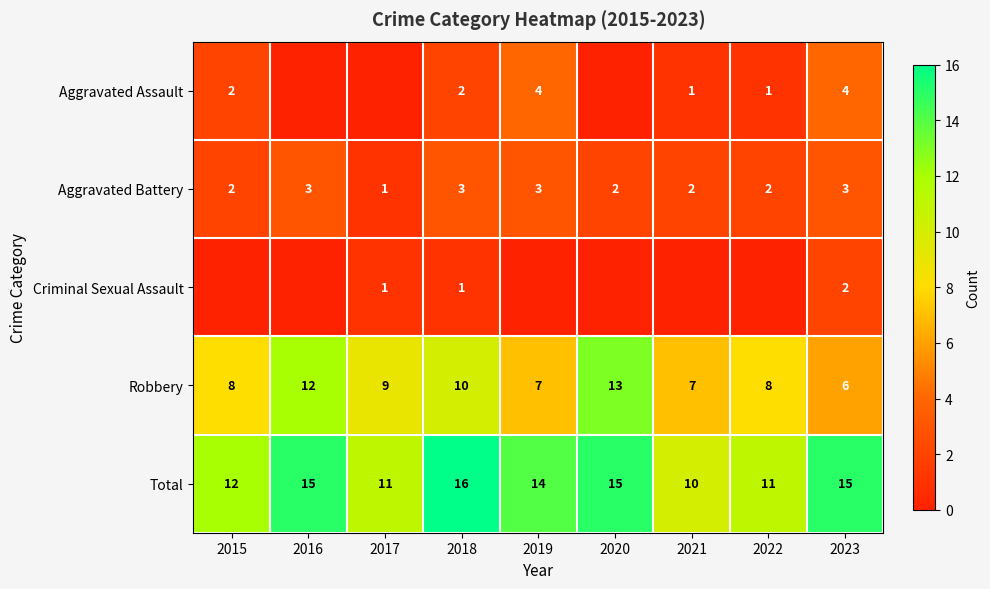

Is it true that Robbery equals 9 at 2017?

True